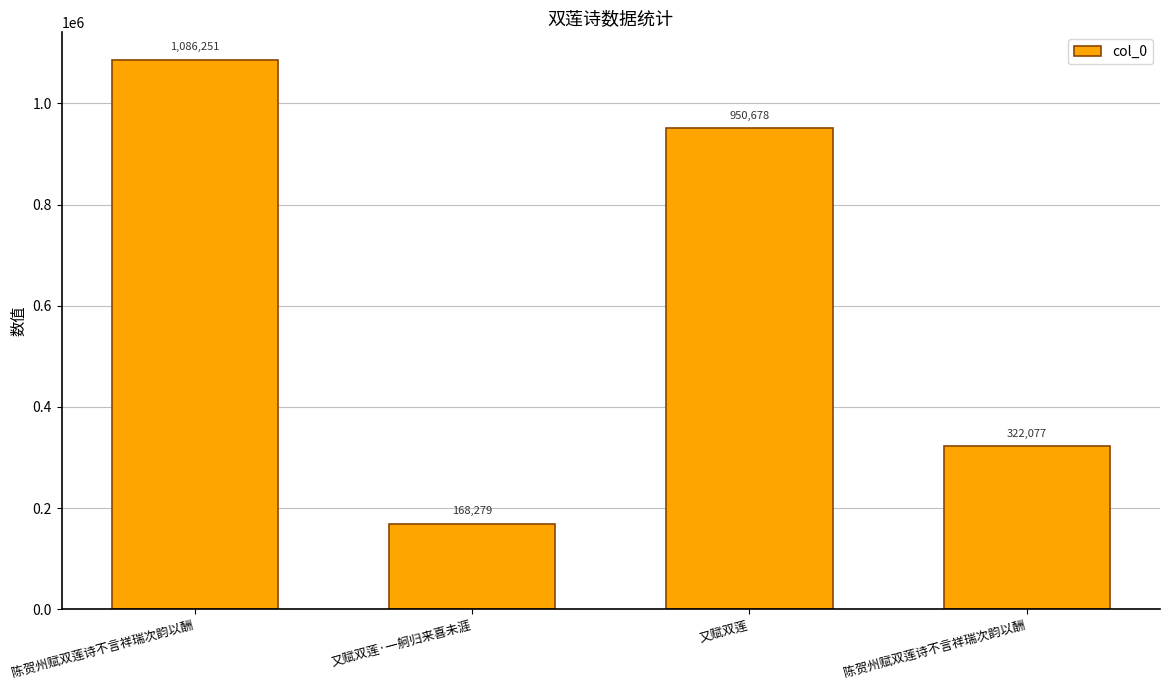

List the labels in order of value, smallest first.

又赋双莲·一舸归来喜未涯, 陈贺州赋双莲诗不言祥瑞次韵以酬, 又赋双莲, 陈贺州赋双莲诗不言祥瑞次韵以酬